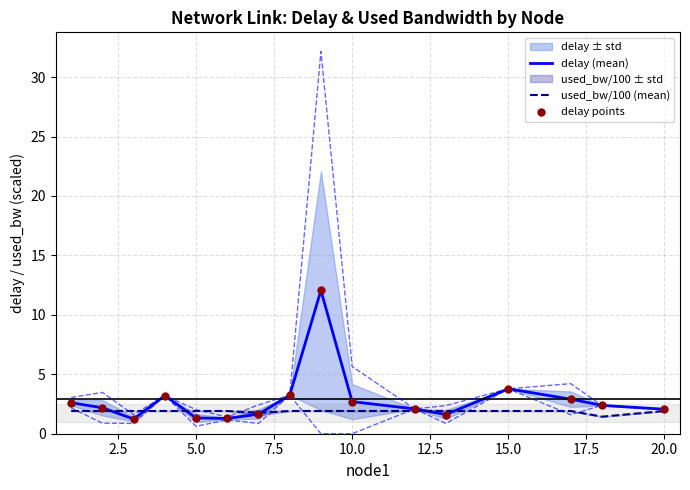

Which series contains the highest Y value?

delay (mean)